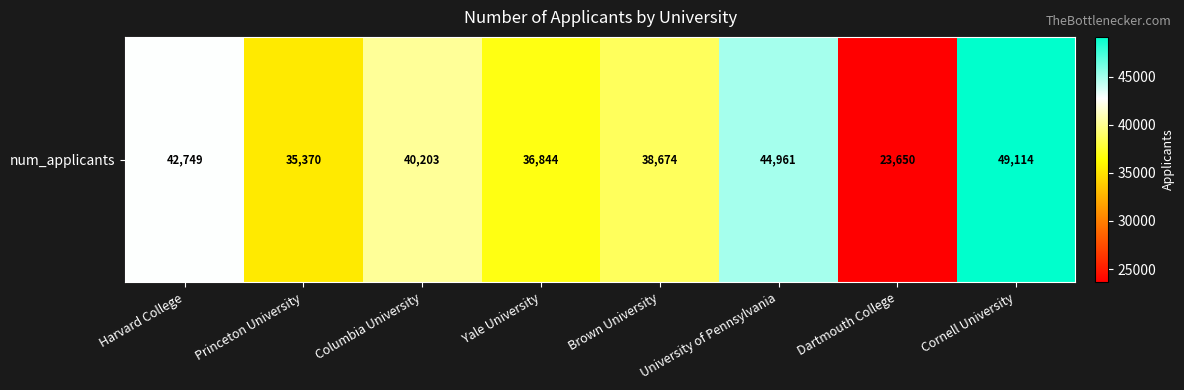

Rank the categories by value from lowest to highest.

Dartmouth College, Princeton University, Yale University, Brown University, Columbia University, Harvard College, University of Pennsylvania, Cornell University